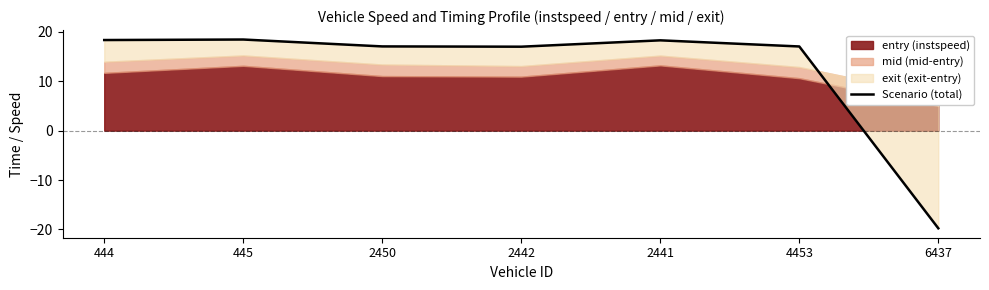

How many interior local valleys (lower than both neighbors) does the data have?

1